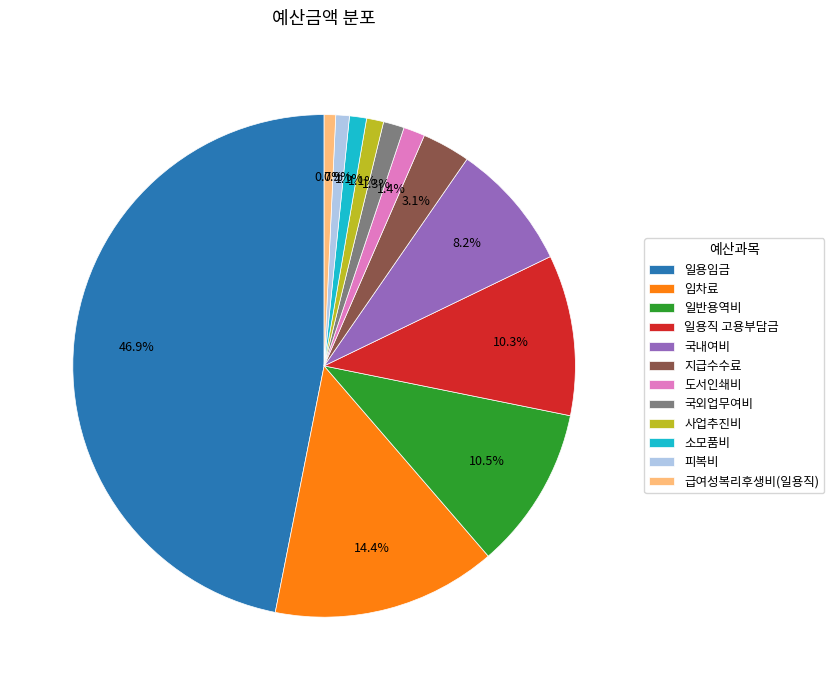

What is the ratio of the value at 도서인쇄비 to the value at 소모품비?

1.3